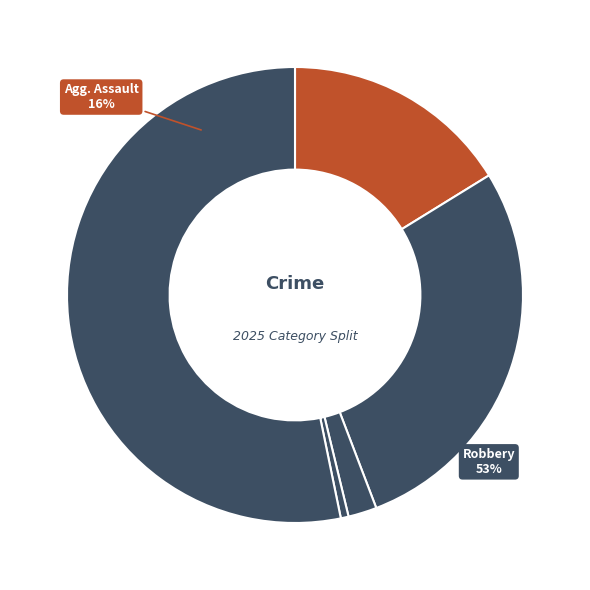

Approximately how many times larger is the value at Robbery compared to Homicide?

96.3